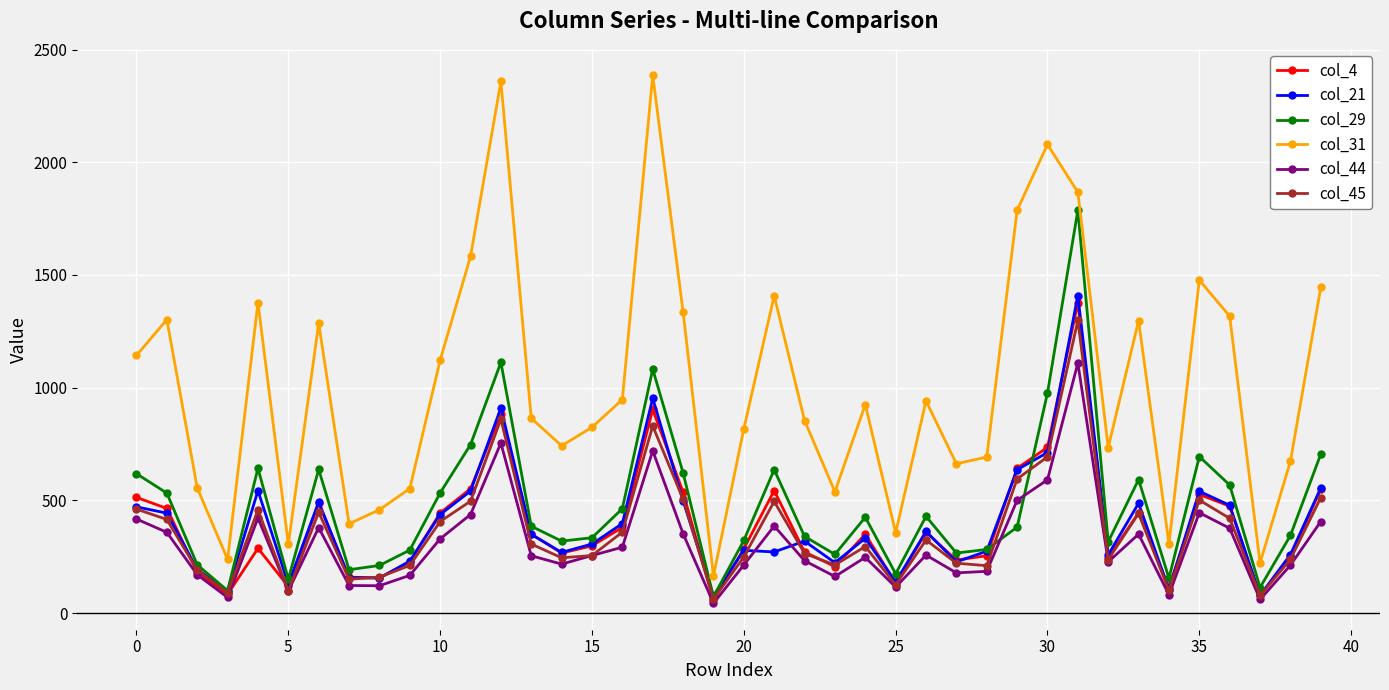

Which series has the largest range (max minus min)?

col_31